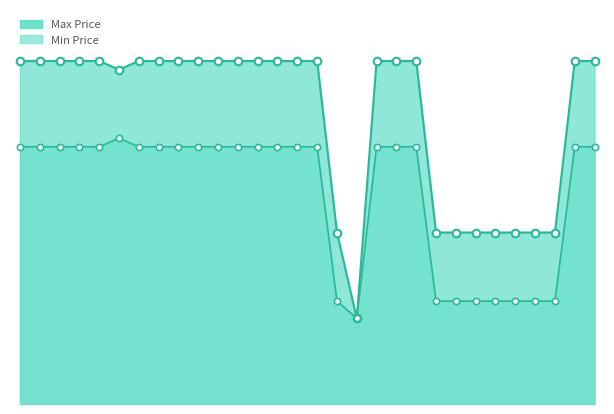

Which series reaches the minimum Y coordinate?

Max Price